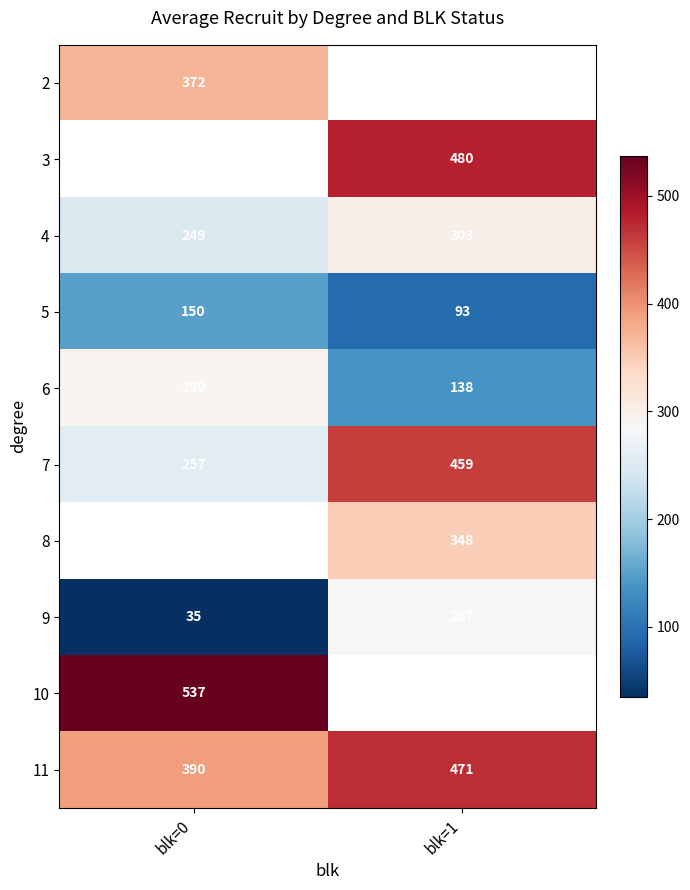

What is the maximum value for 4?

303